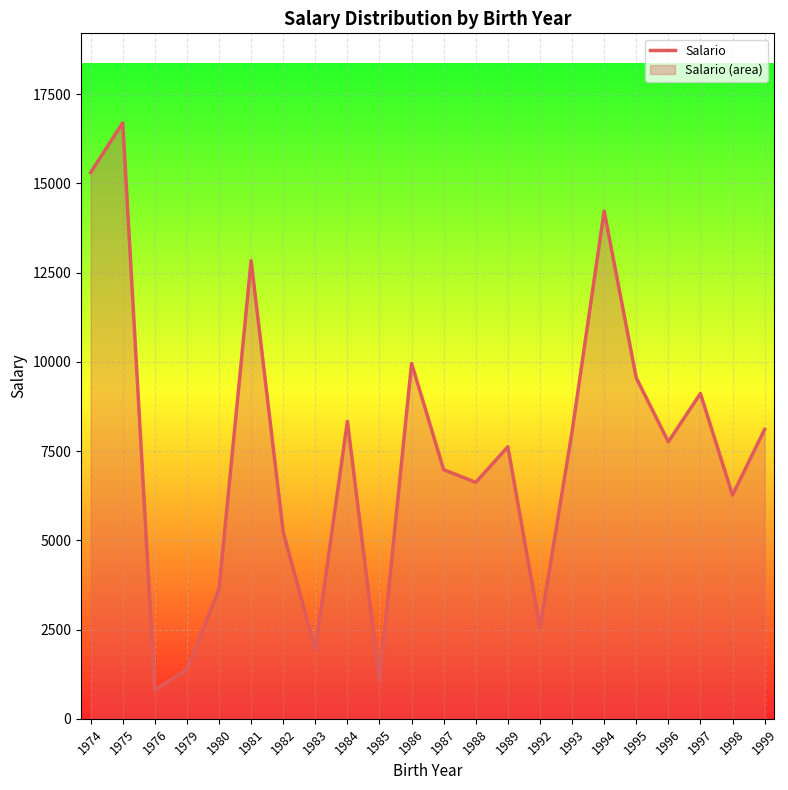

What is the smallest value displayed?

801.0